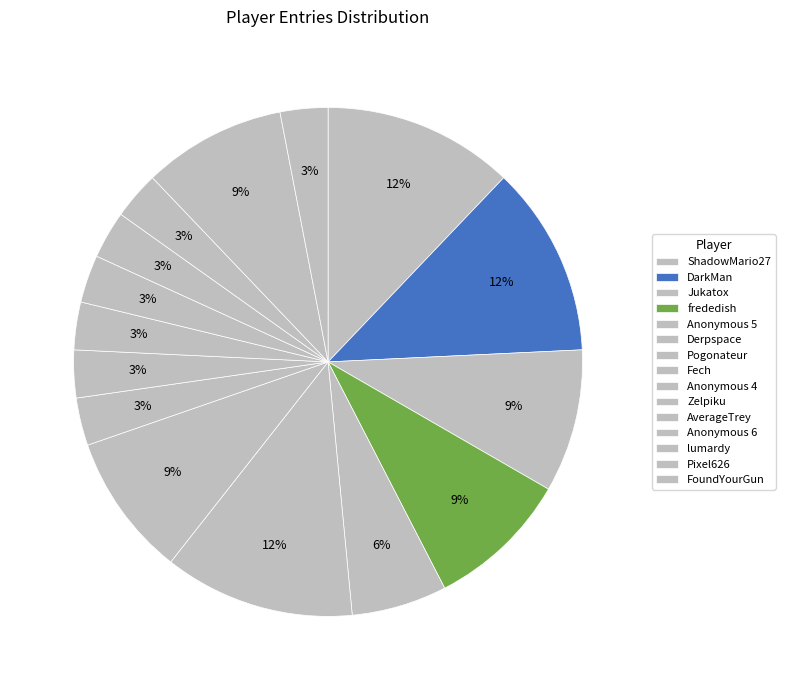

Rank the categories by value from lowest to highest.

Fech, Anonymous 4, Zelpiku, AverageTrey, Anonymous 6, lumardy, FoundYourGun, Anonymous 5, Jukatox, frededish, Pogonateur, Pixel626, ShadowMario27, DarkMan, Derpspace